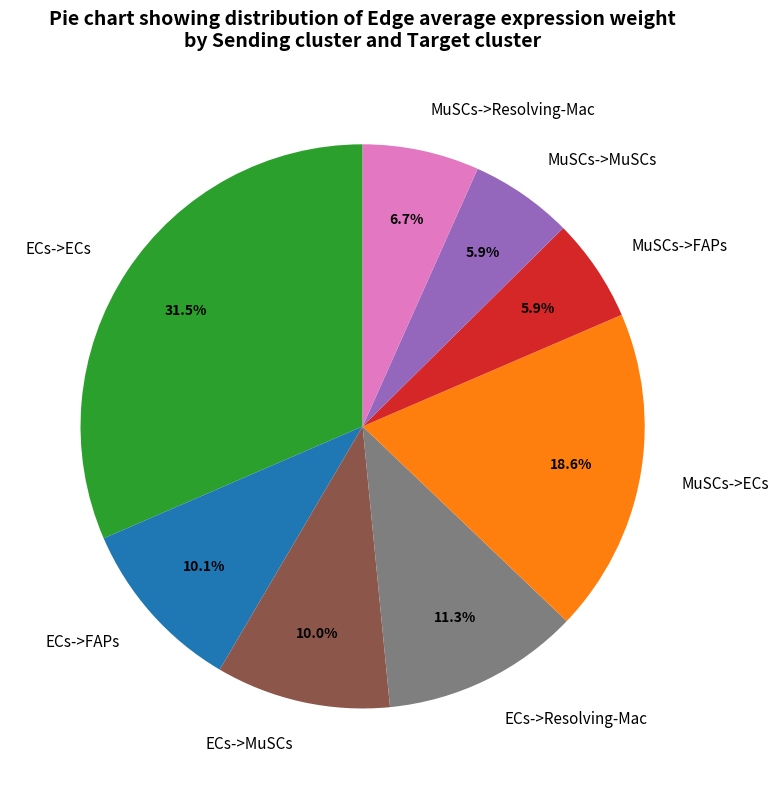

Is it true that ECs->Resolving-Mac is 11% of the pie?

True